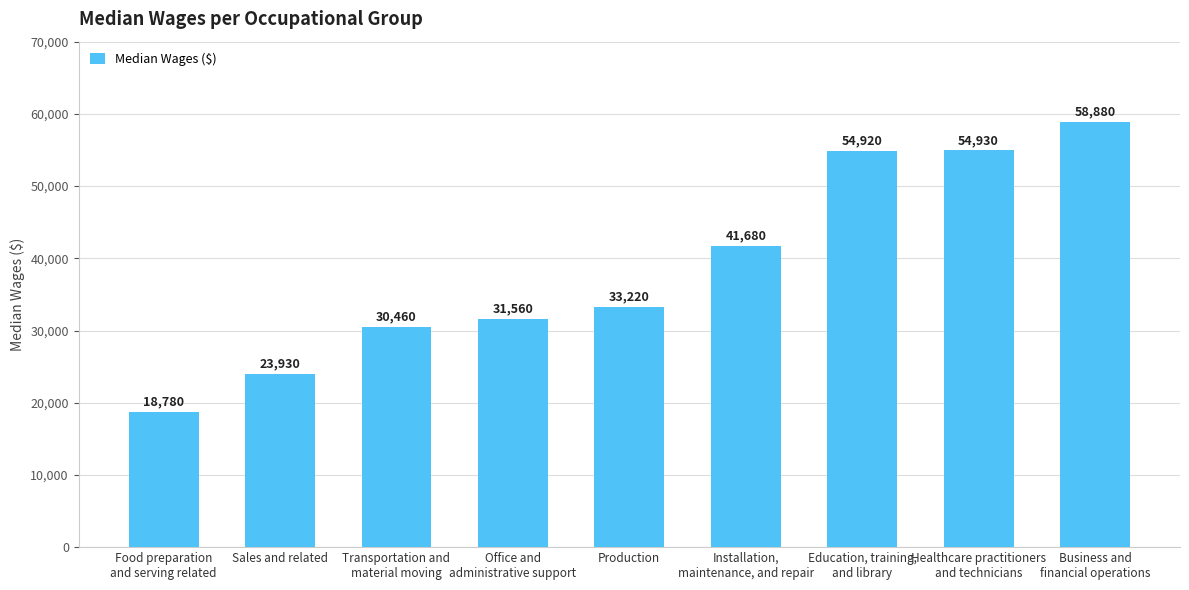

How many values are below 33220?

4